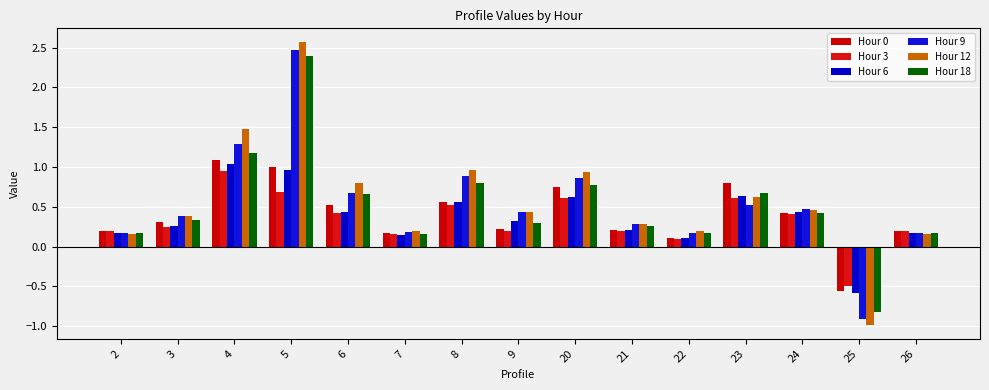

What is the difference between the highest and lowest values at 25?

0.5